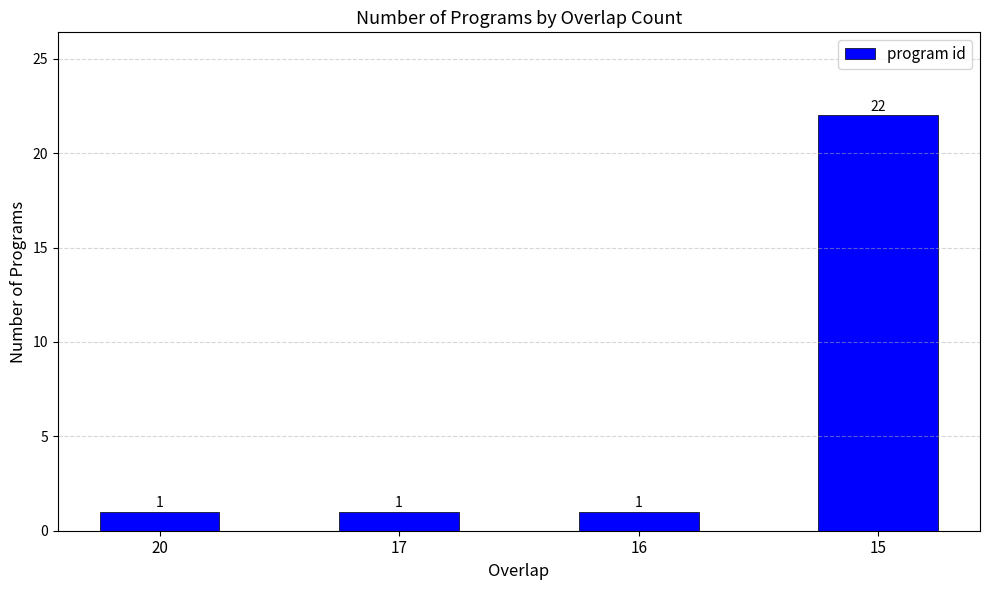

Approximately how many times larger is the value at 16 compared to 17?

1.0